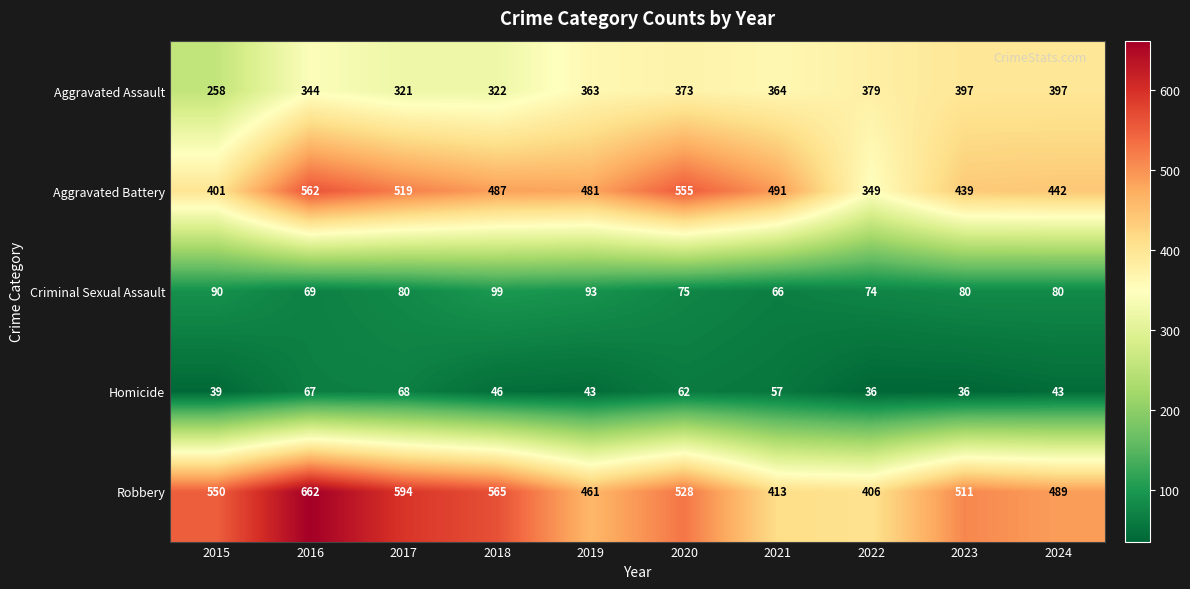

What is the spread (max minus min) of values at 2016?

595